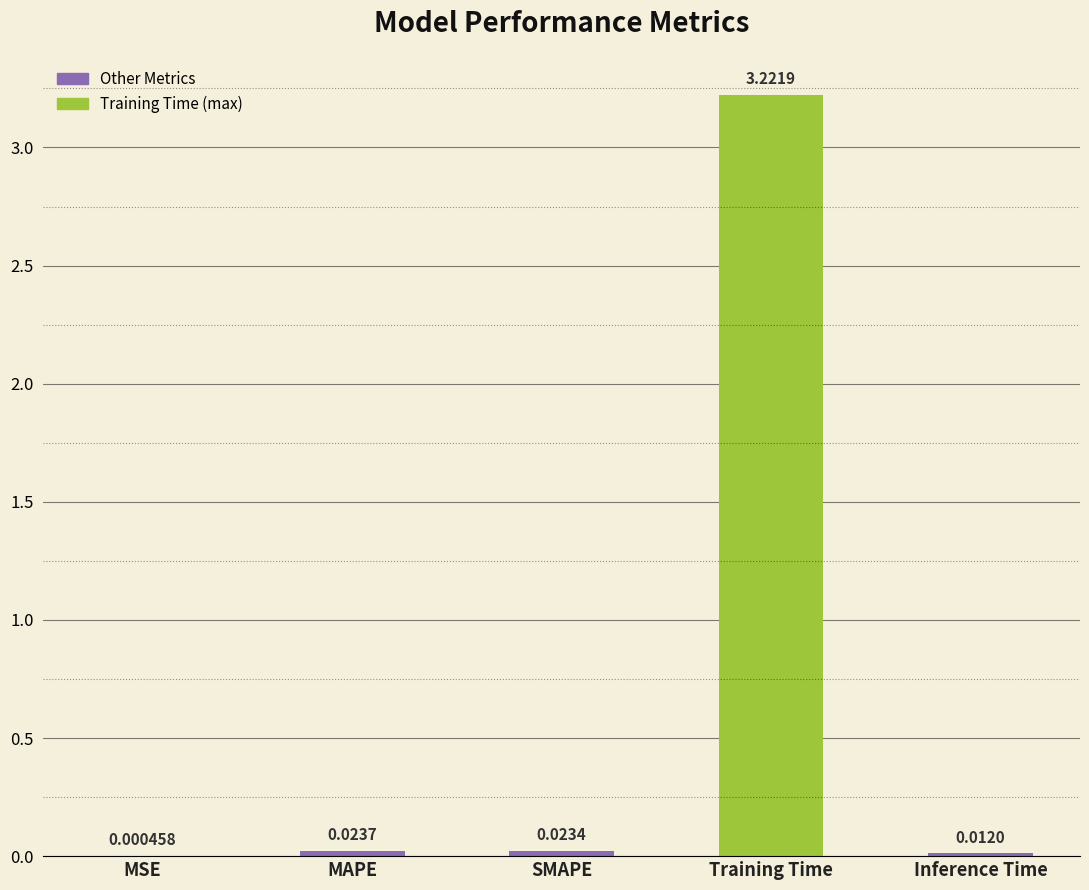

Does the chart contain stacked bars?

No